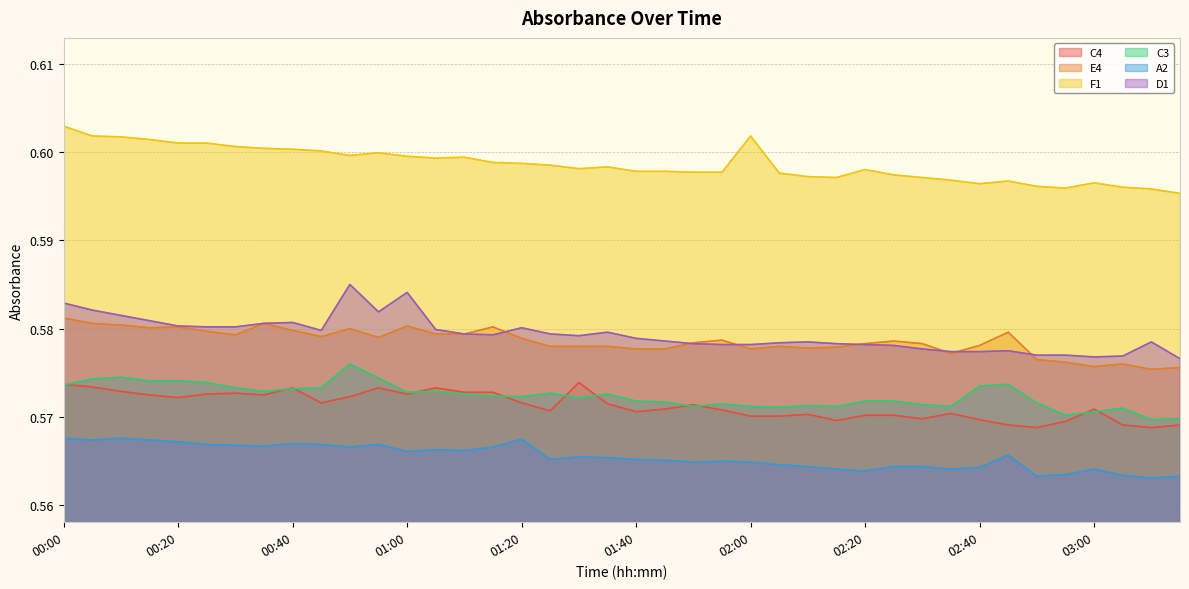

Is it true that C4 equals 0.6 at 02:40?

True